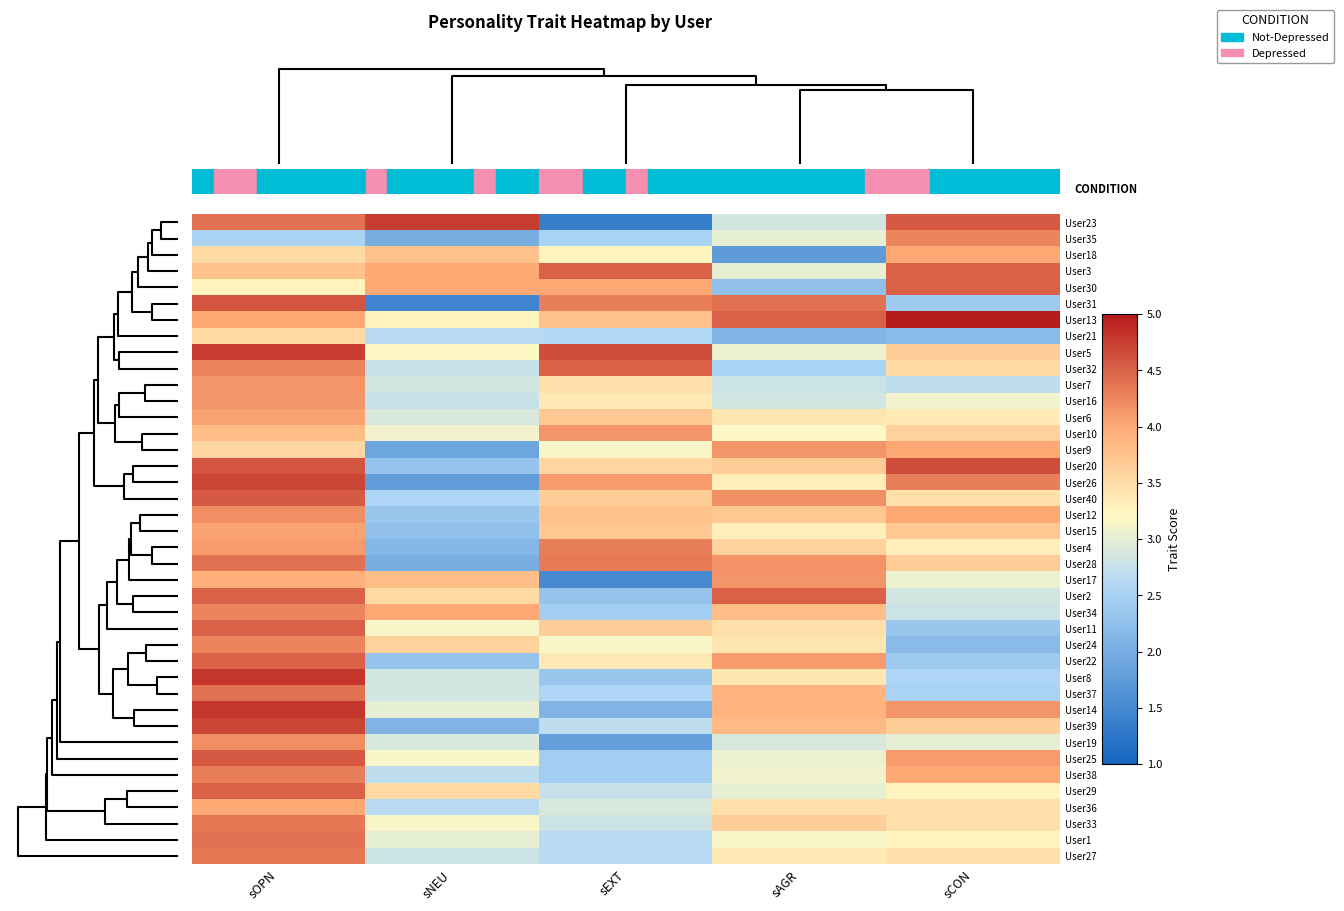

How many distinct data groups are displayed?

40